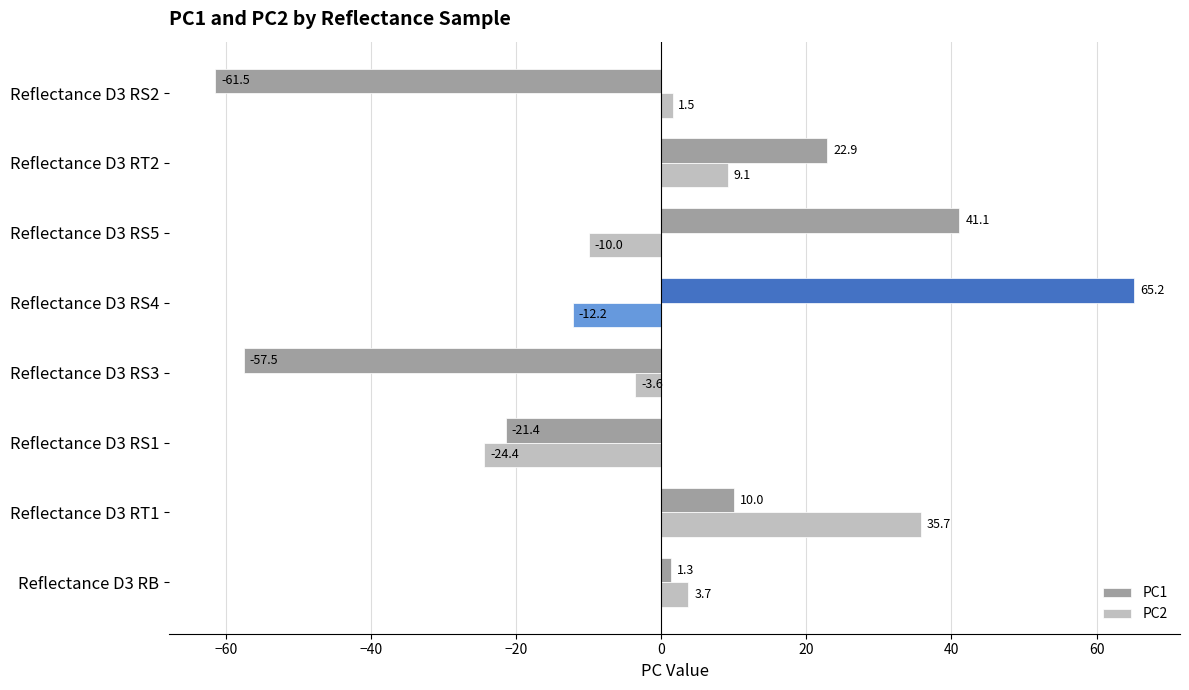

What is the difference between the maximum and minimum values in the PC1 series?

126.7